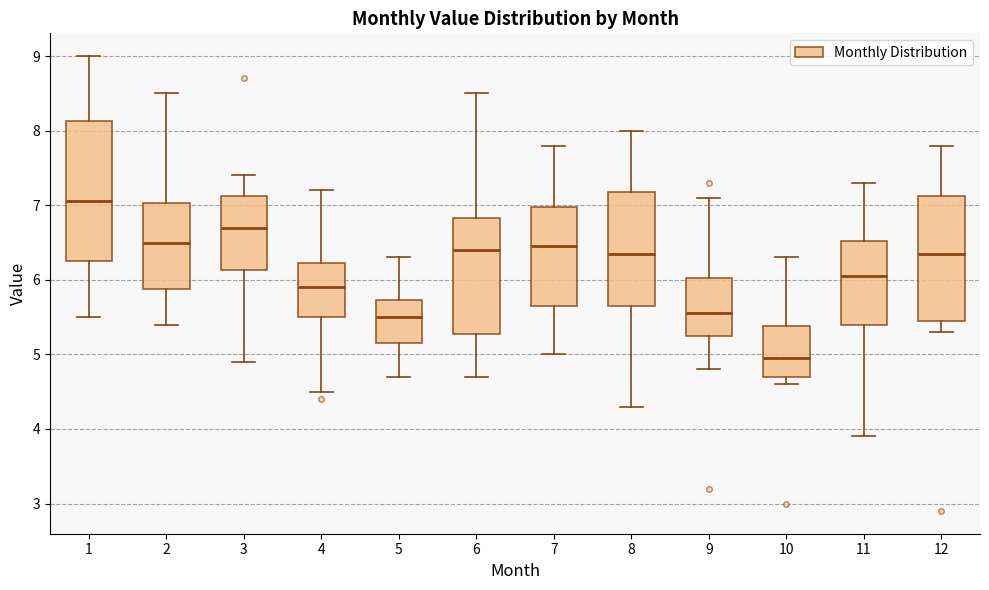

Reading left to right, read every box against the y-axis: the position of its median line, the range the box covers, and the ends of its whiskers. The values are not printed on the chart, so give them approximately, as read against the axis.

1: median 7.1, box 6.3 to 8.1, whiskers 5.5 to 9.0
2: median 6.5, box 5.9 to 7.0, whiskers 5.4 to 8.5
3: median 6.7, box 6.1 to 7.1, whiskers 4.9 to 7.4
4: median 5.9, box 5.5 to 6.2, whiskers 4.5 to 7.2
5: median 5.5, box 5.2 to 5.7, whiskers 4.7 to 6.3
6: median 6.4, box 5.3 to 6.8, whiskers 4.7 to 8.5
7: median 6.5, box 5.7 to 7.0, whiskers 5.0 to 7.8
8: median 6.4, box 5.7 to 7.2, whiskers 4.3 to 8.0
9: median 5.6, box 5.3 to 6.0, whiskers 4.8 to 7.1
10: median 5.0, box 4.7 to 5.4, whiskers 4.6 to 6.3
11: median 6.1, box 5.4 to 6.5, whiskers 3.9 to 7.3
12: median 6.4, box 5.5 to 7.1, whiskers 5.3 to 7.8